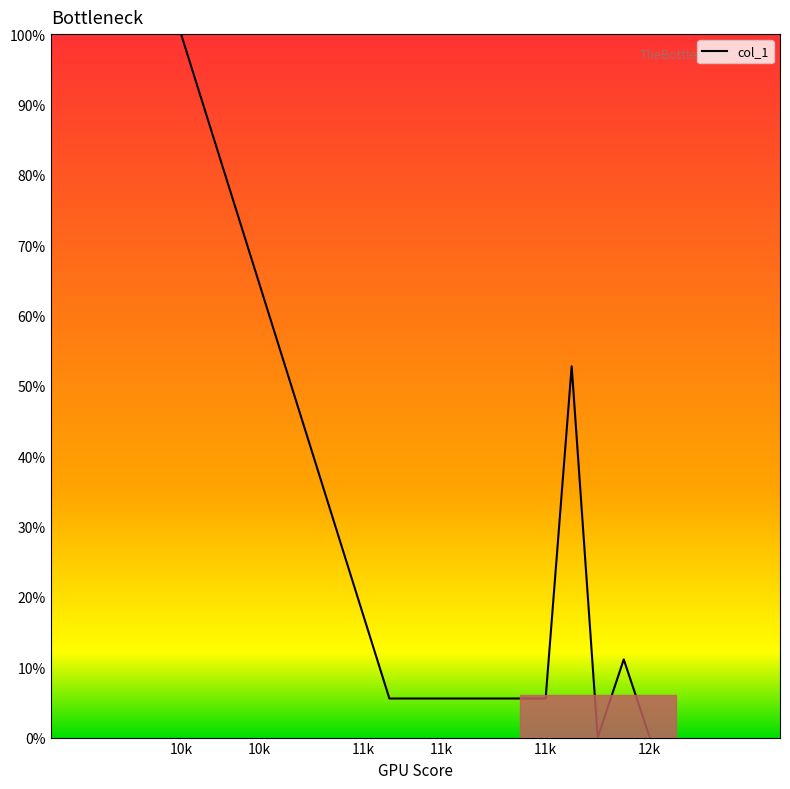

What is the greatest value displayed?

100.0